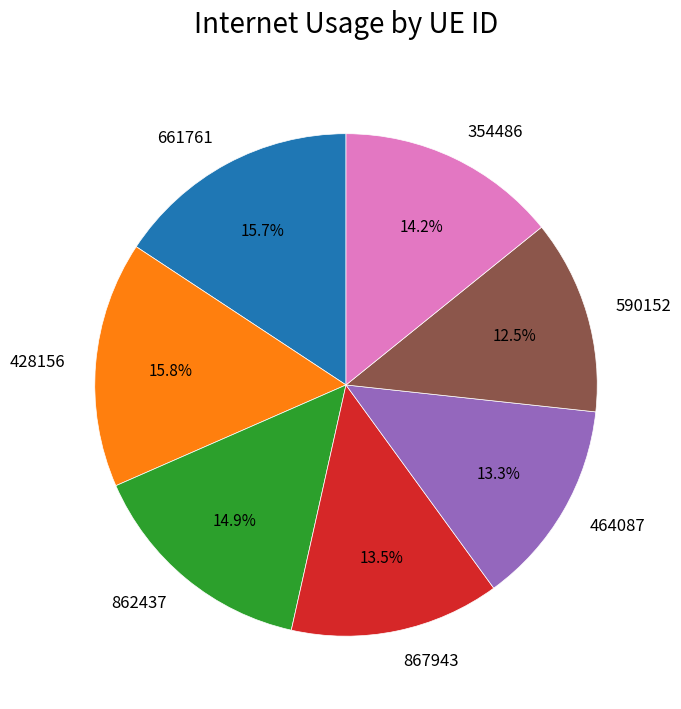

What percentage is NOT represented by 590152?

87.5%